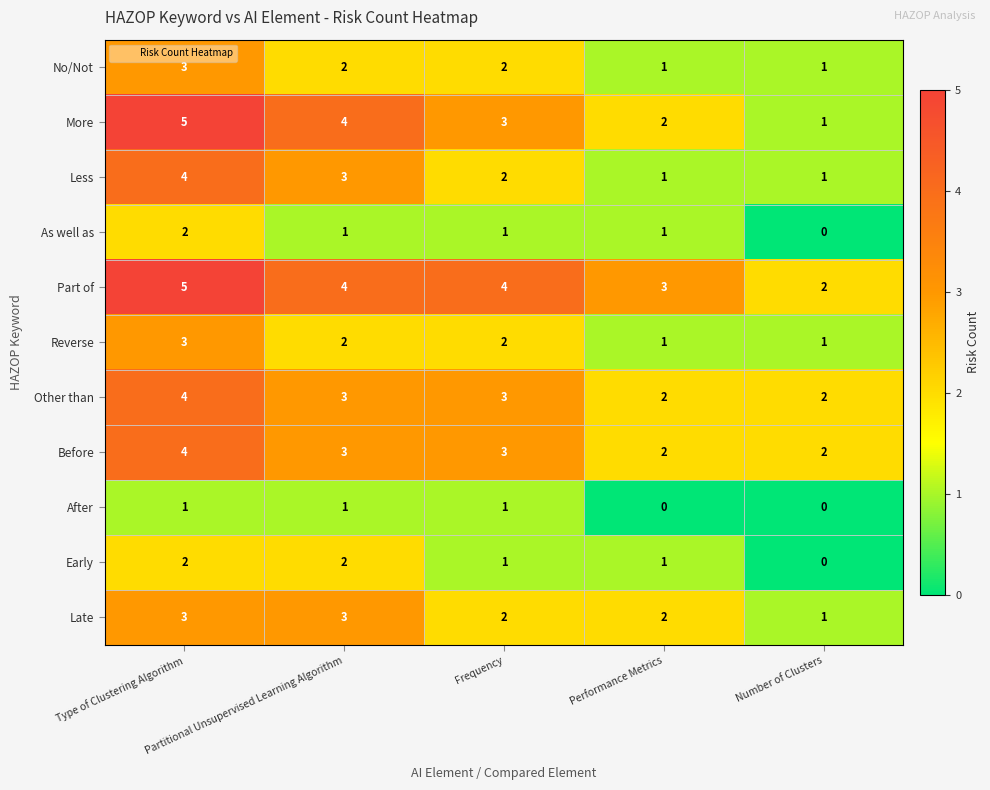

What is the average value of the Other than series?

3